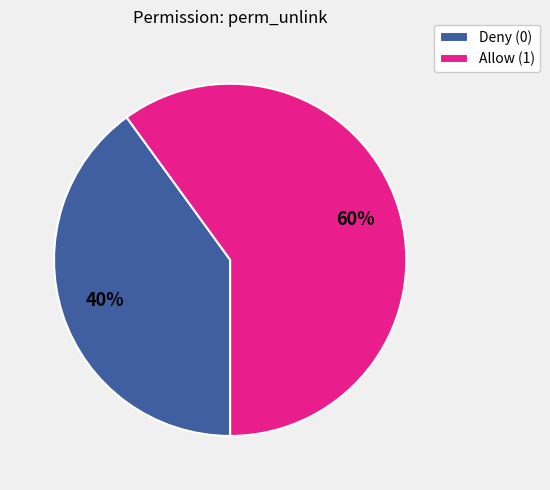

Rank the categories by value from highest to lowest.

Allow (1), Deny (0)